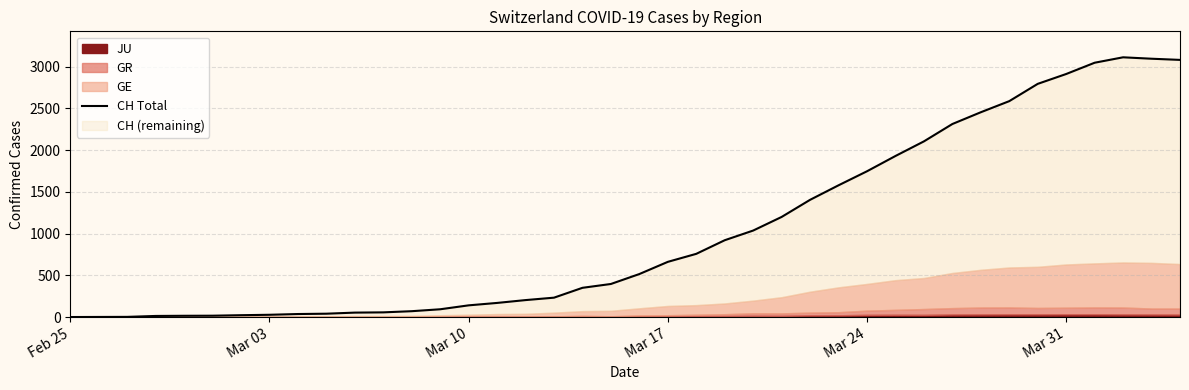

How many values are below 515?

20